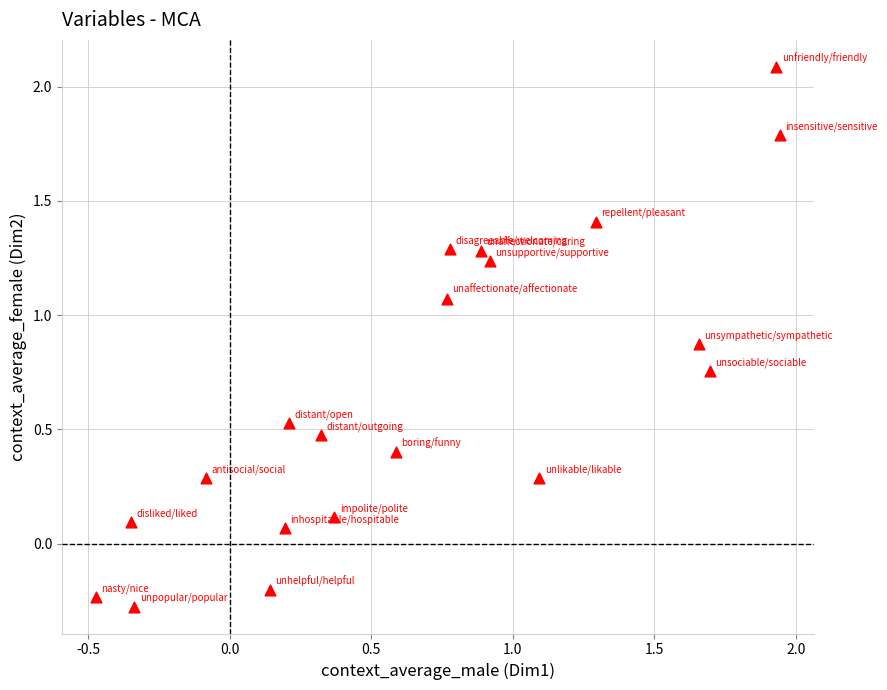

What is the range of X values (max minus min)?

2.4